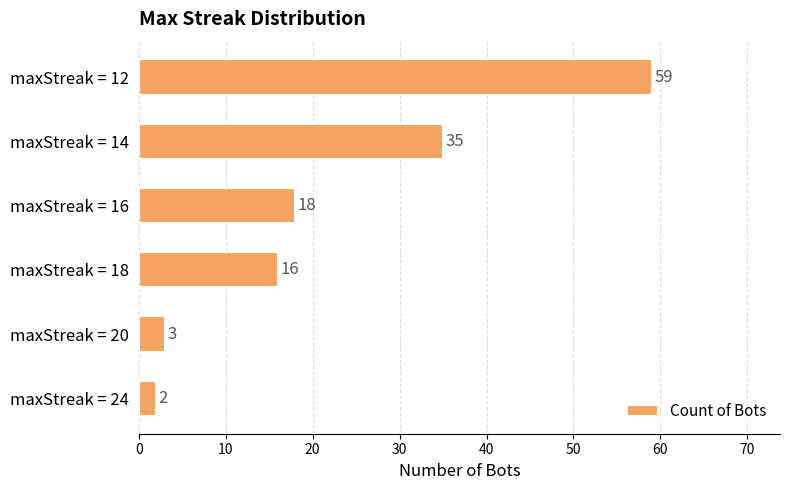

What is the difference between the values at maxStreak = 16 and maxStreak = 14?

17